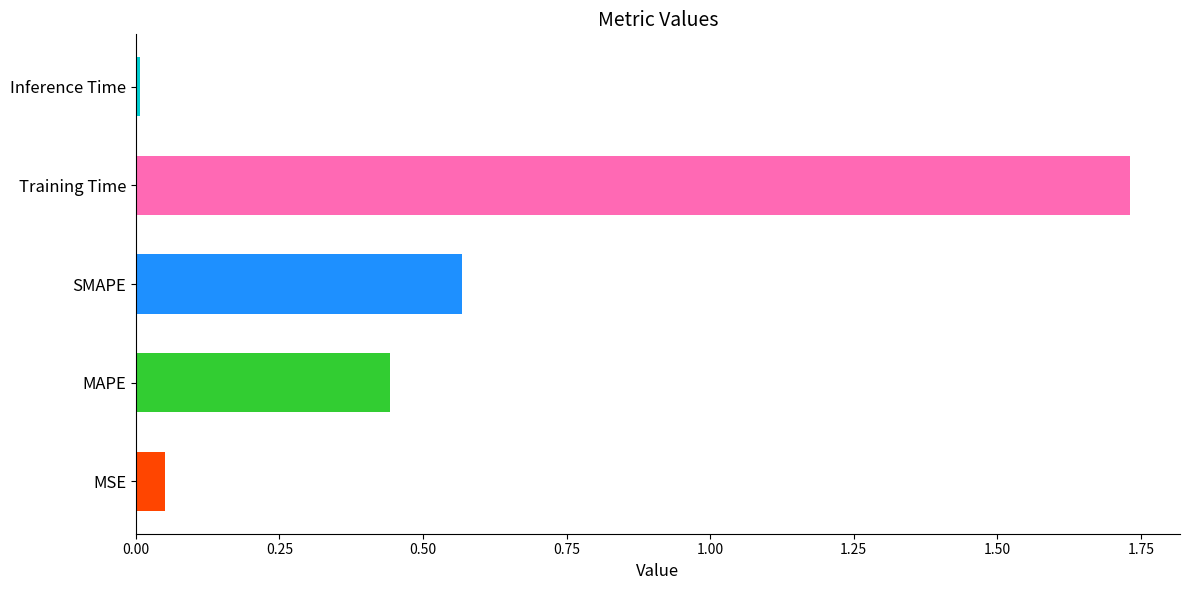

Which category has the lowest value across all series?

Inference Time